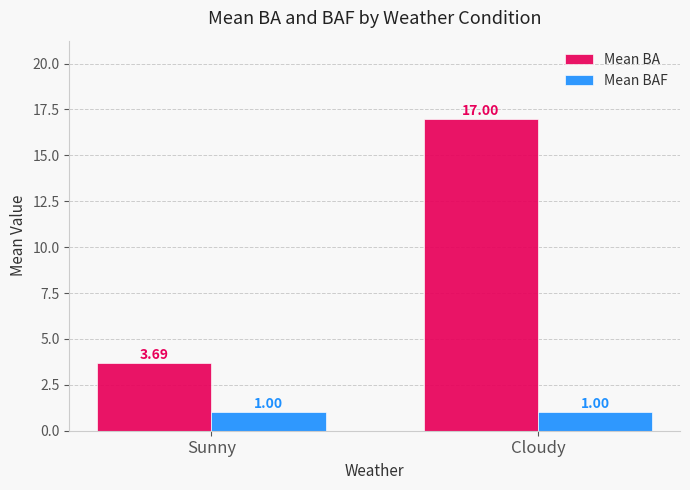

Rank the series by their maximum value, from lowest to highest.

Mean BAF, Mean BA